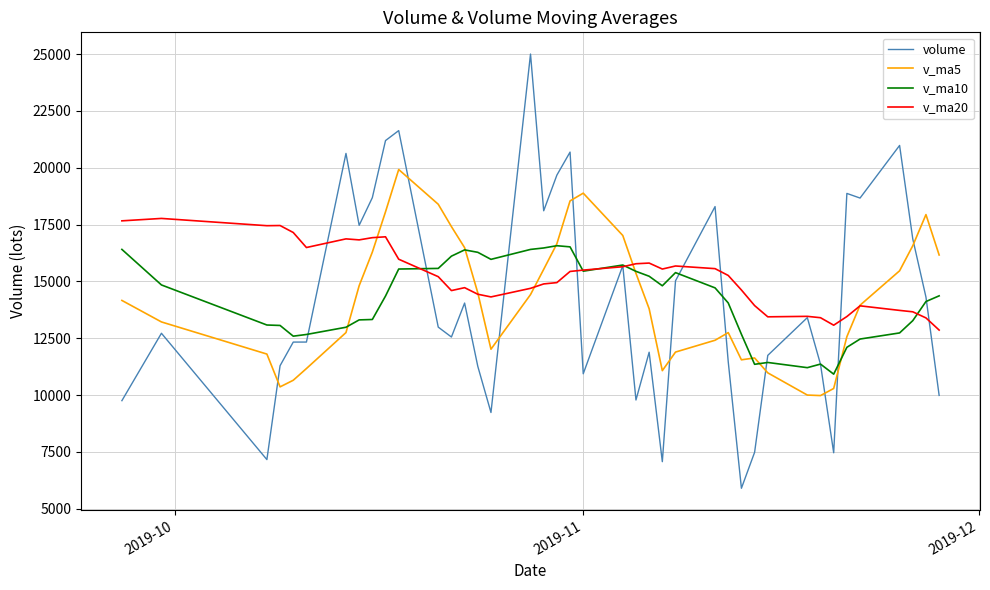

Is it true that v_ma5 equals 22530.7 at 22?

False